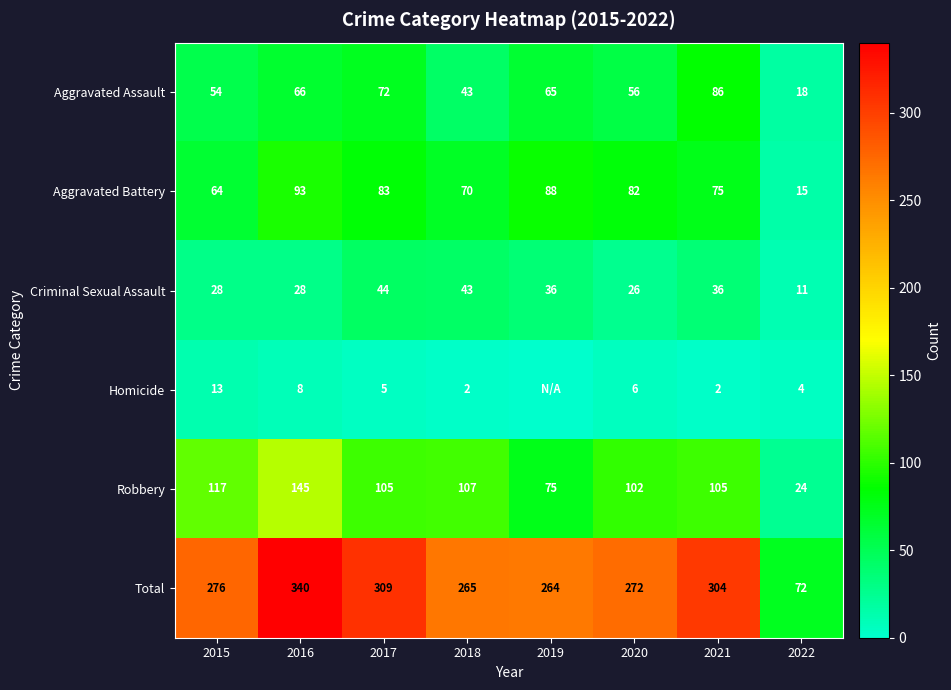

Which category has the highest value in the Aggravated Battery series?

2016